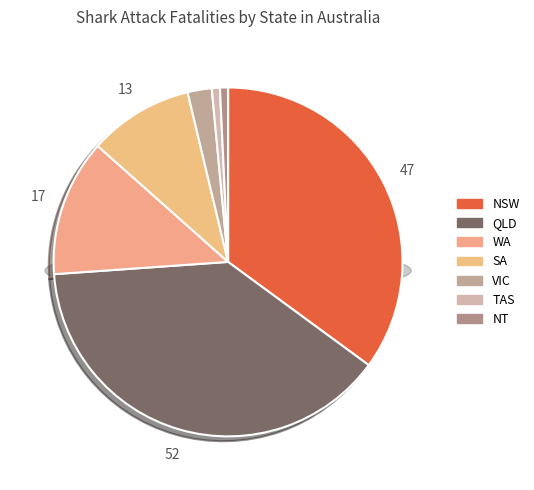

To the nearest percent, what is the difference between the largest and smallest slice percentages?

38%